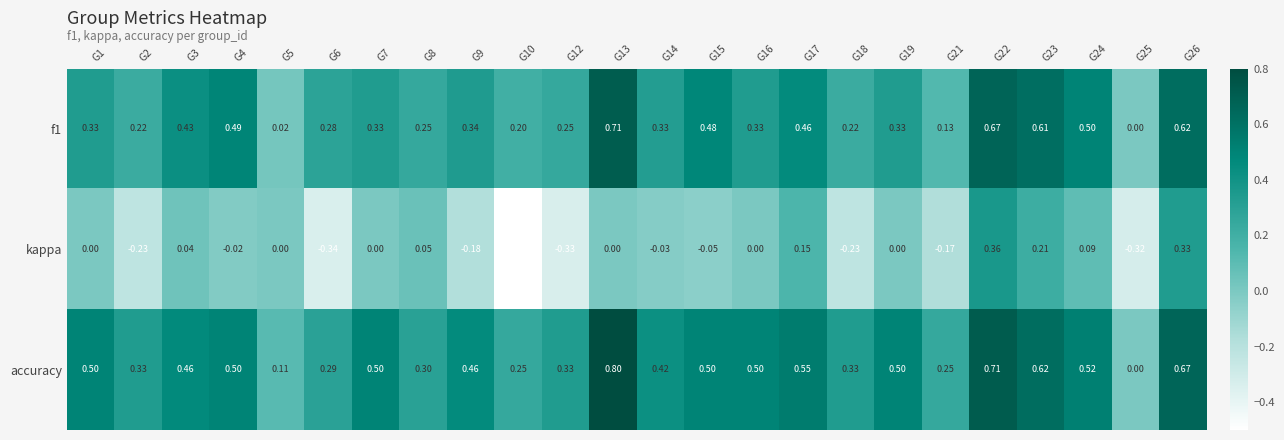

Which series has the largest total across all categories?

accuracy